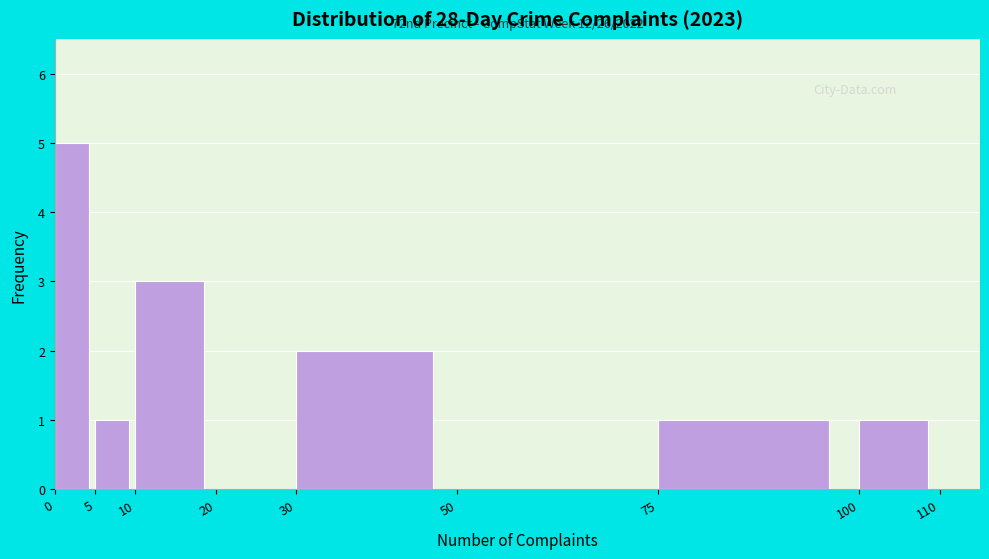

Which range on the x-axis has the tallest bar?

0 to 5